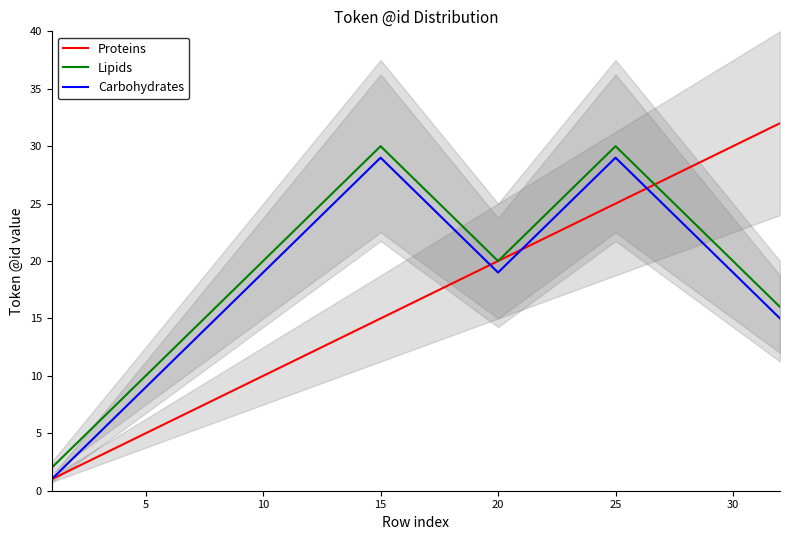

True or false: Carbohydrates and Lipids cross at least once.

False